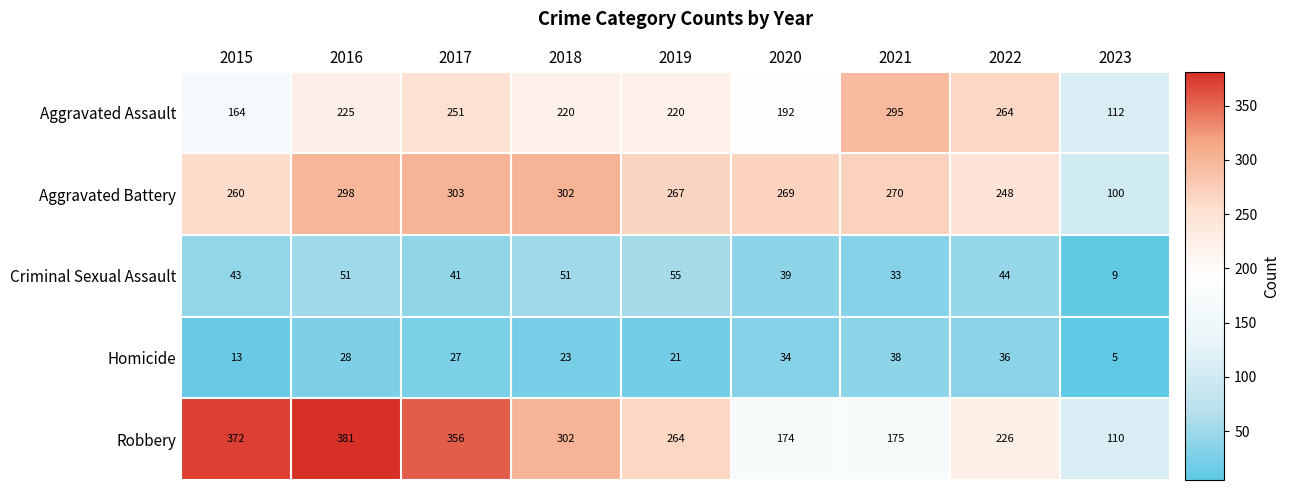

What is the spread (max minus min) of values at 2022?

228